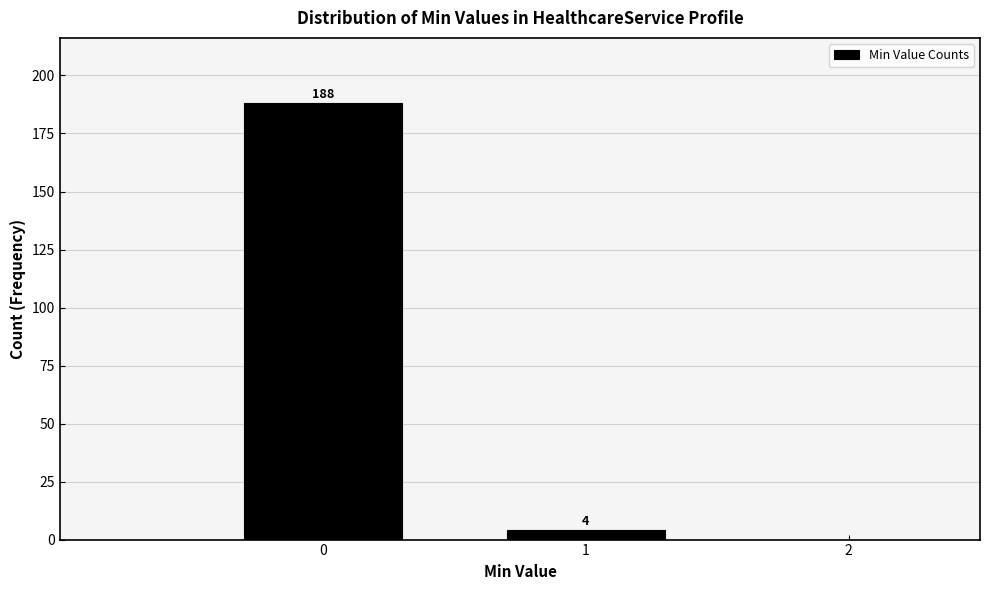

How tall is the bar that spans 0.5 to 1.5 on the x-axis?

4